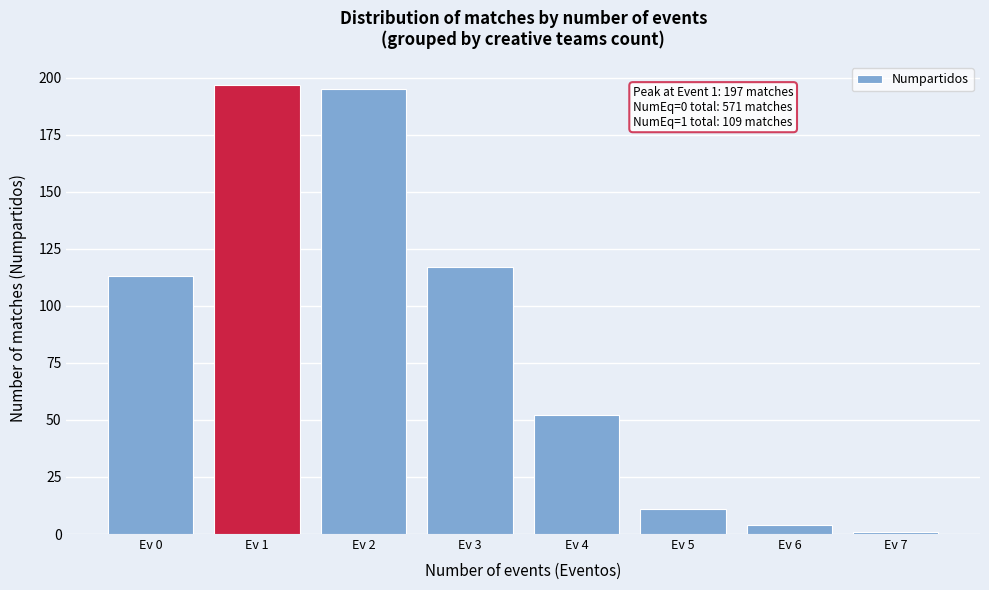

Reading left to right, transcribe all the data shown in this chart.

113	197	195	117	52	11	4	1